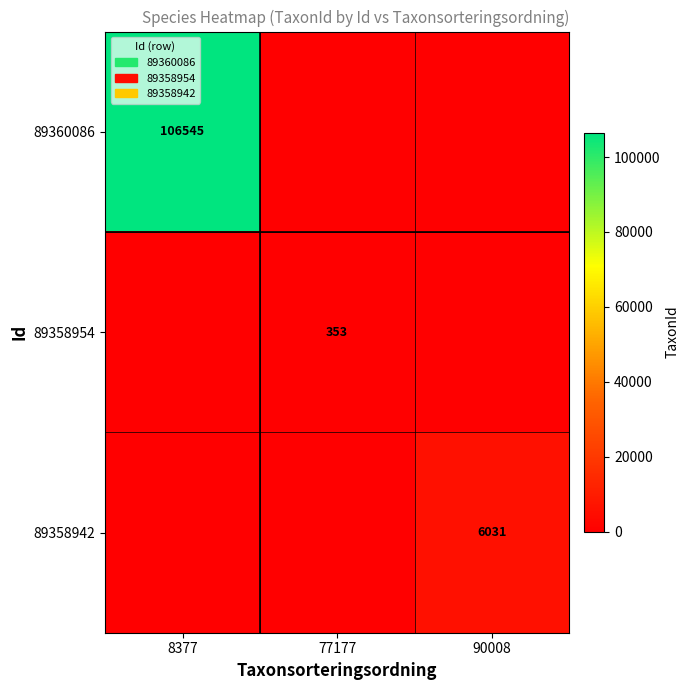

The value of 89358942 at 90008 is 10647. True or false?

False